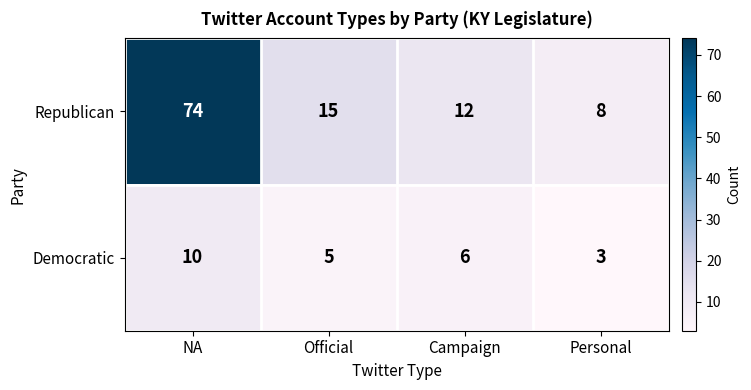

What is the sum of all Democratic values?

24